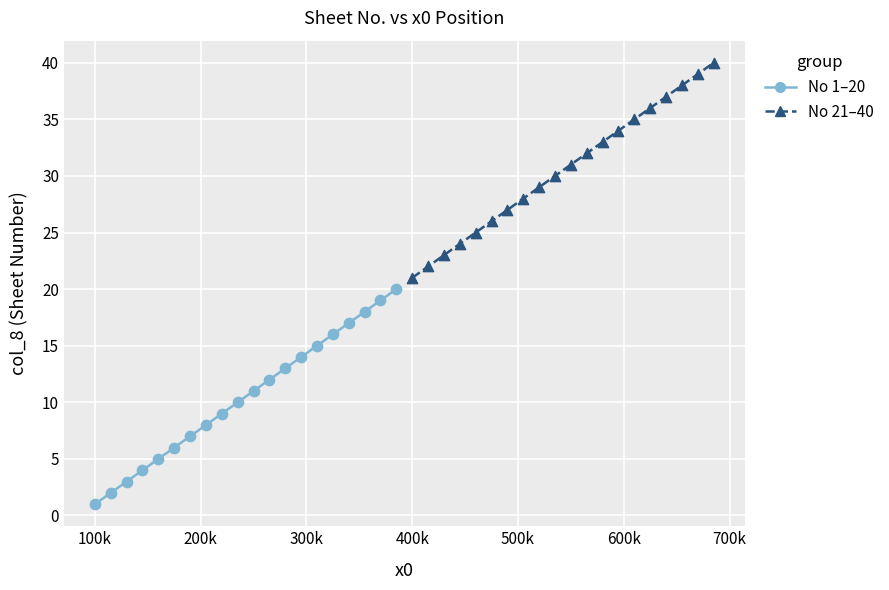

Which series contains the lowest Y value?

No 1–20